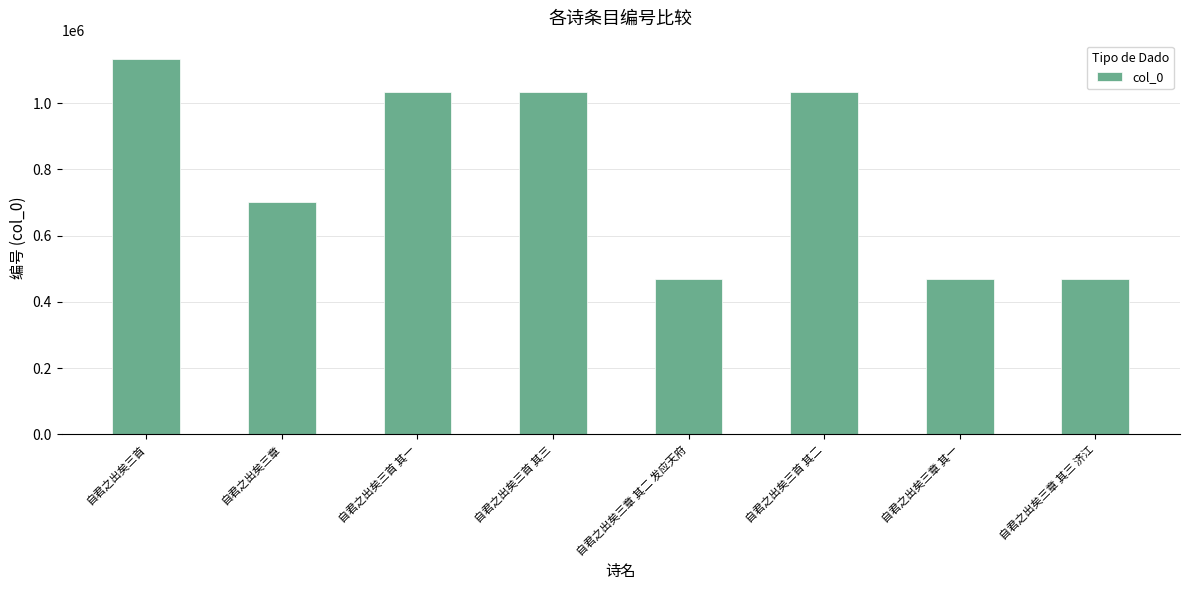

What is the minimum value shown in the chart?

468192